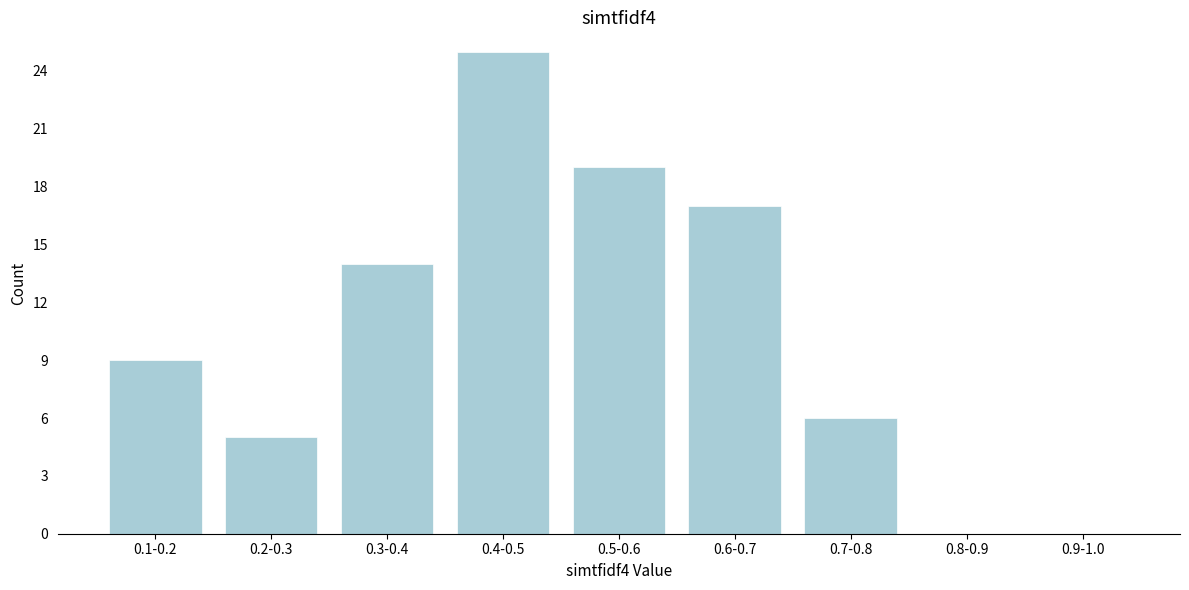

Reading right to left, extract all data points from this chart.

0.9-1.0=0	0.8-0.9=0	0.7-0.8=6	0.6-0.7=17	0.5-0.6=19	0.4-0.5=25	0.3-0.4=14	0.2-0.3=5	0.1-0.2=9